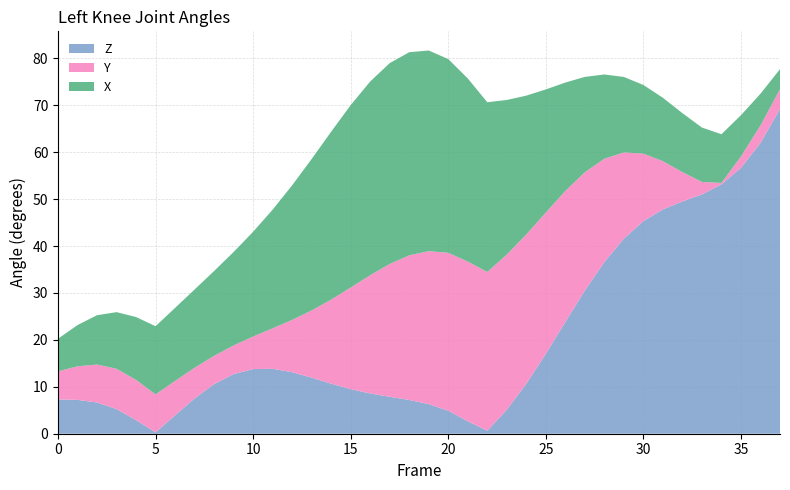

What is the total value across all series at 0?

20.2